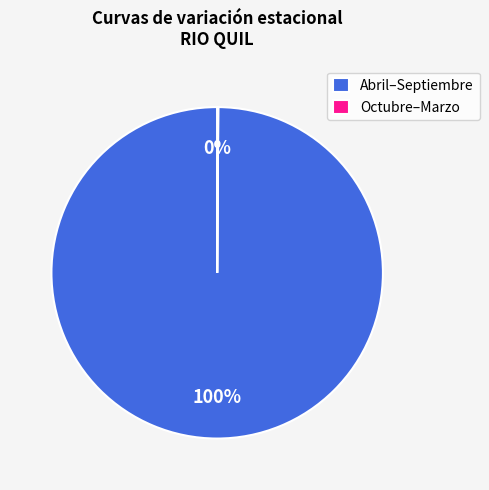

To the nearest percent, what portion does Abril–Septiembre represent?

100%